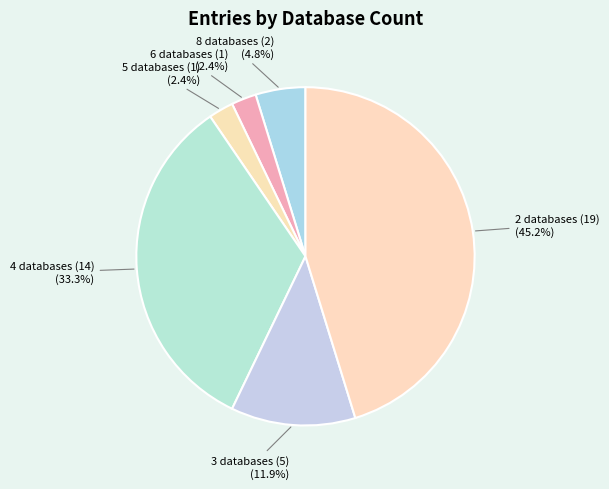

What percentage is NOT represented by 6 databases (1)?

97.6%